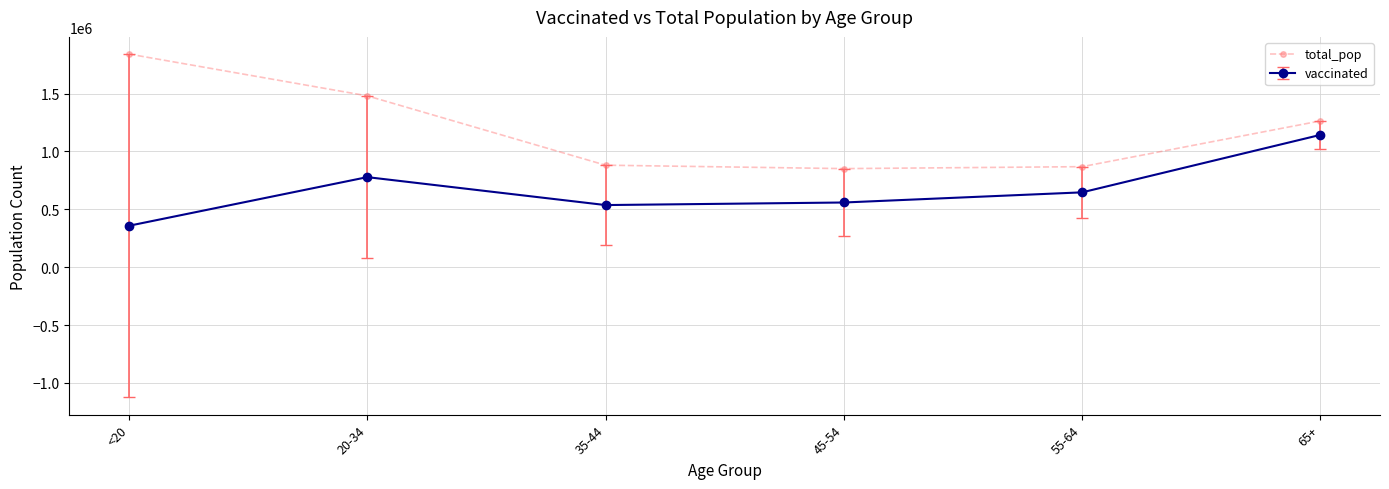

What is the average value of the vaccinated series?

670290